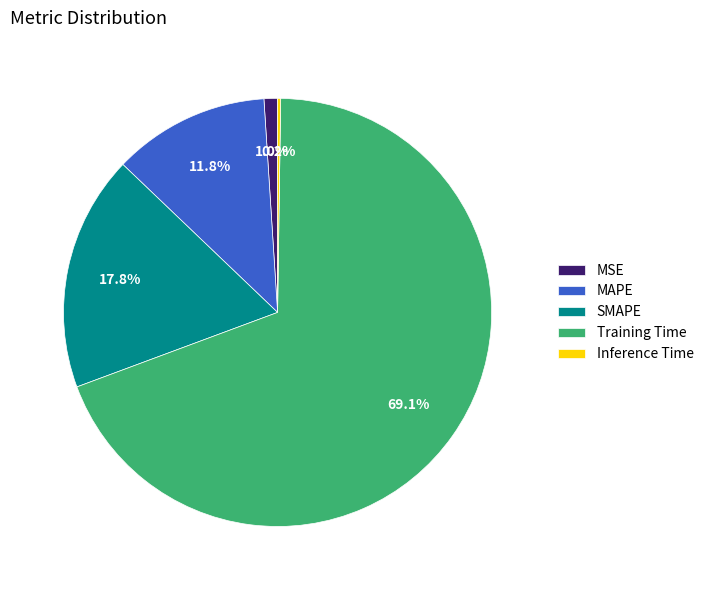

To the nearest percent, what percentage of the pie is MAPE?

12%